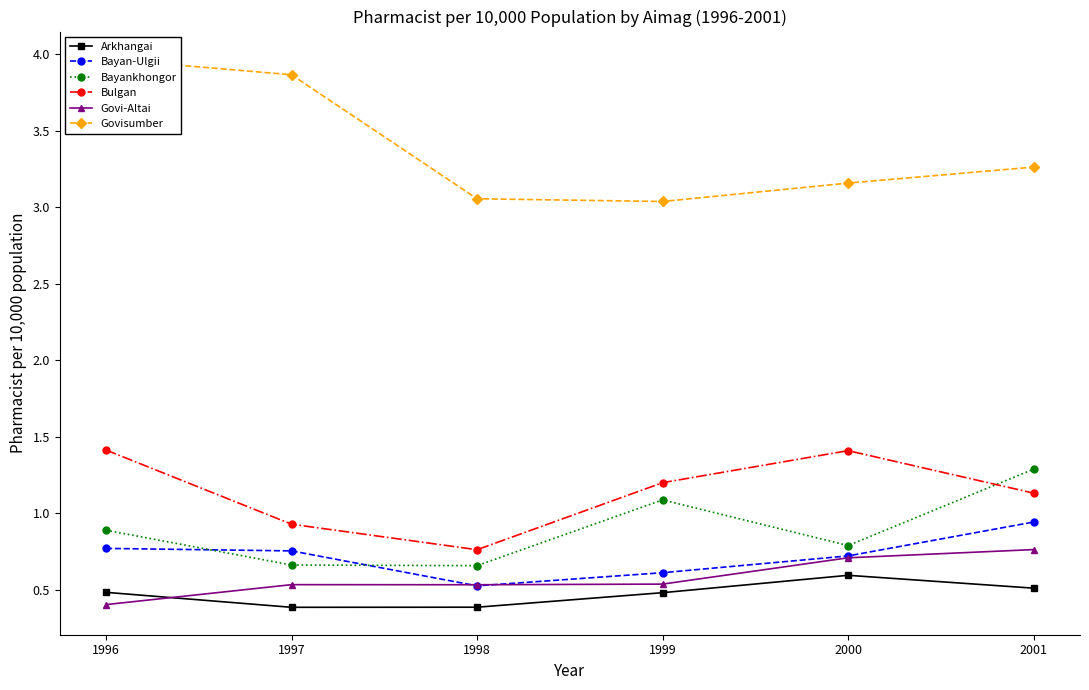

At which category does Bulgan reach its first local valley?

1998